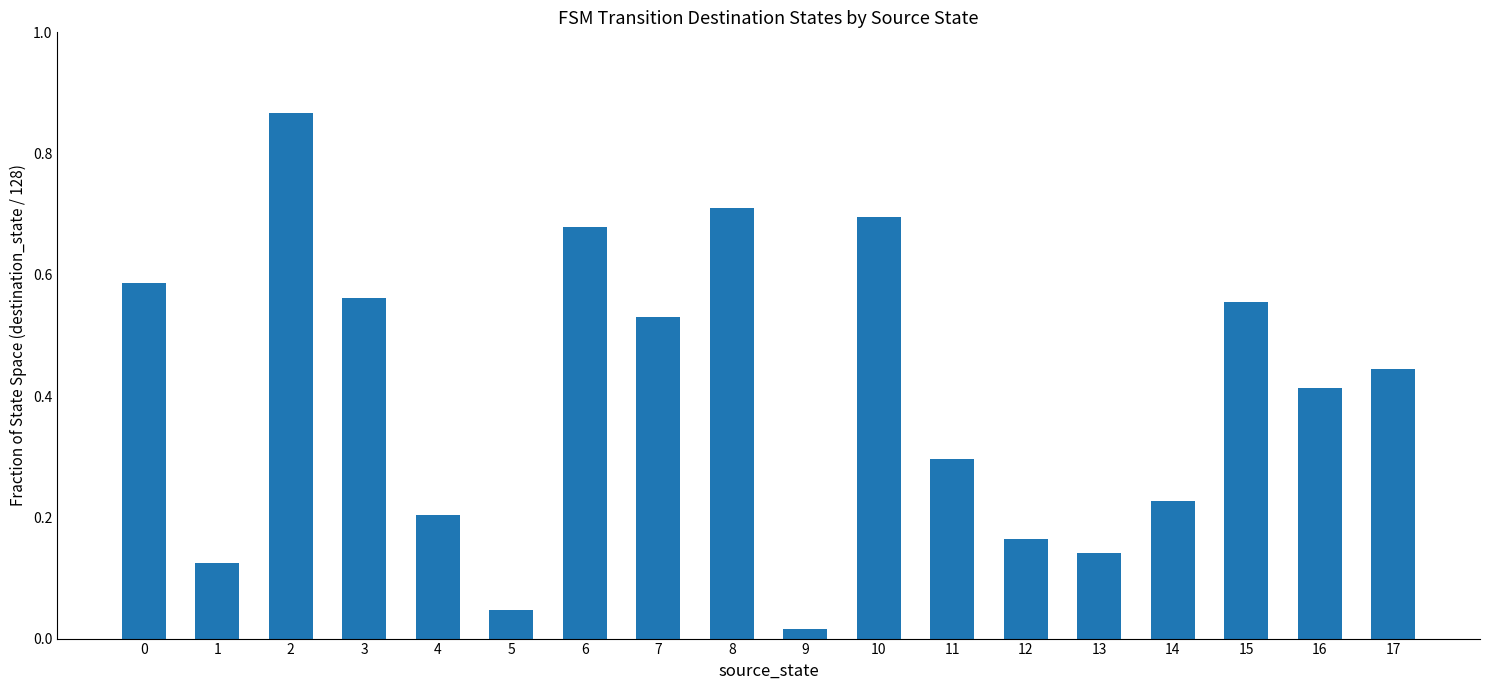

True or false: the data shows 0.2 at 0.

False